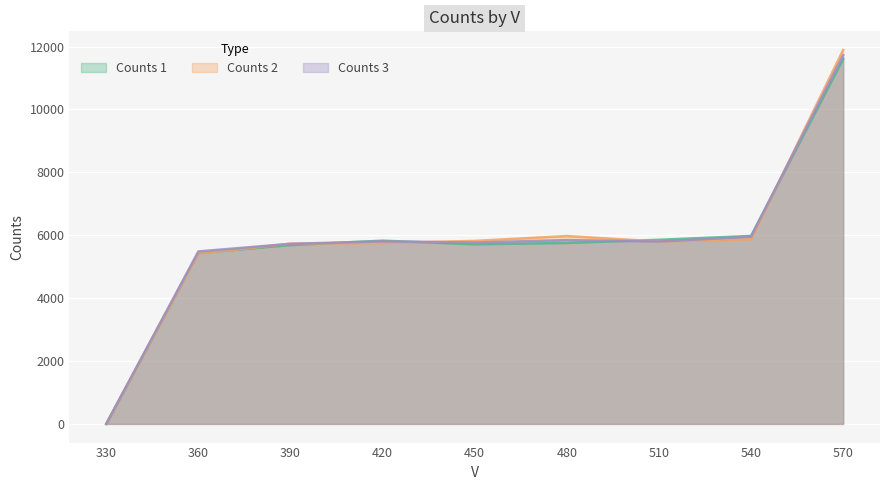

Between which two adjacent categories do Counts 3 and Counts 1 first intersect?

390 and 420